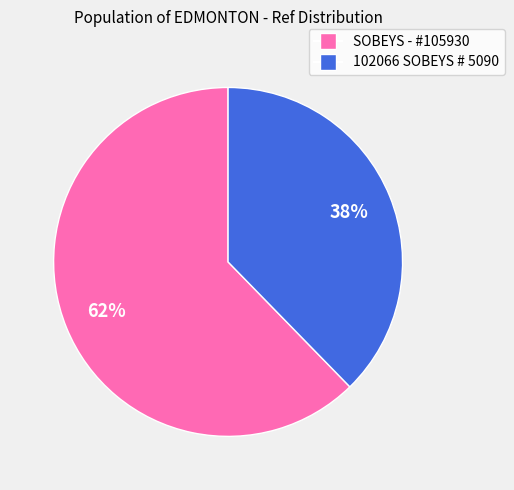

To the nearest percent, what is the average slice percentage?

50%